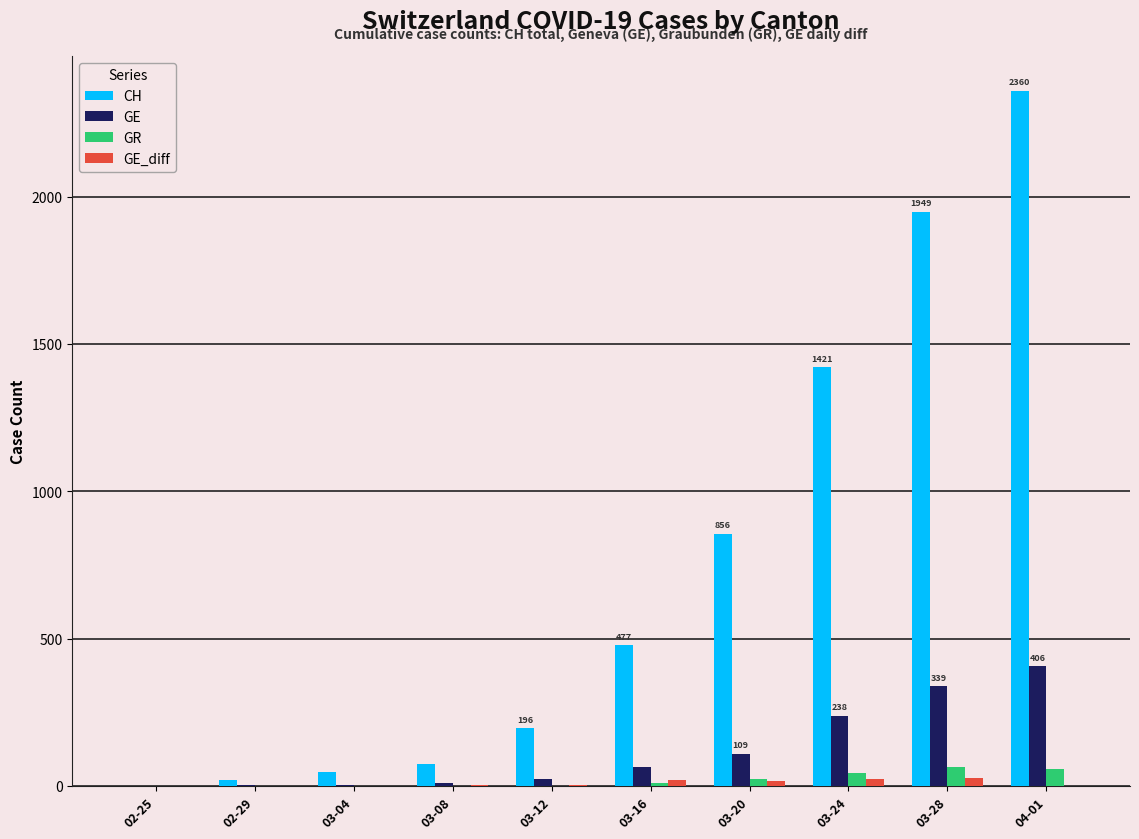

What is the average value of the GR series?

20